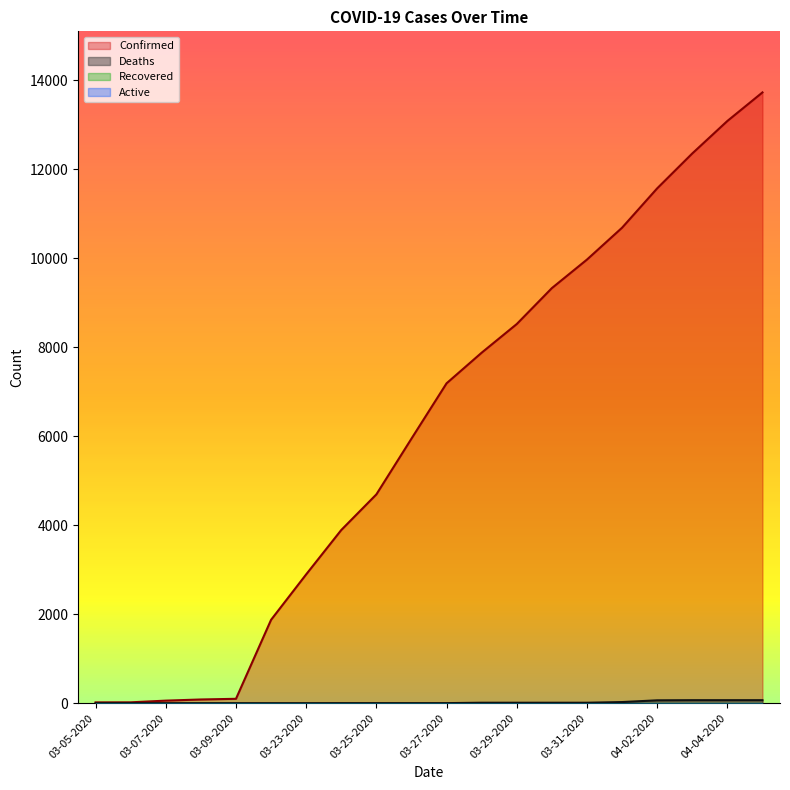

Which series changed the most between 03-05-2020 and 03-24-2020?

Confirmed